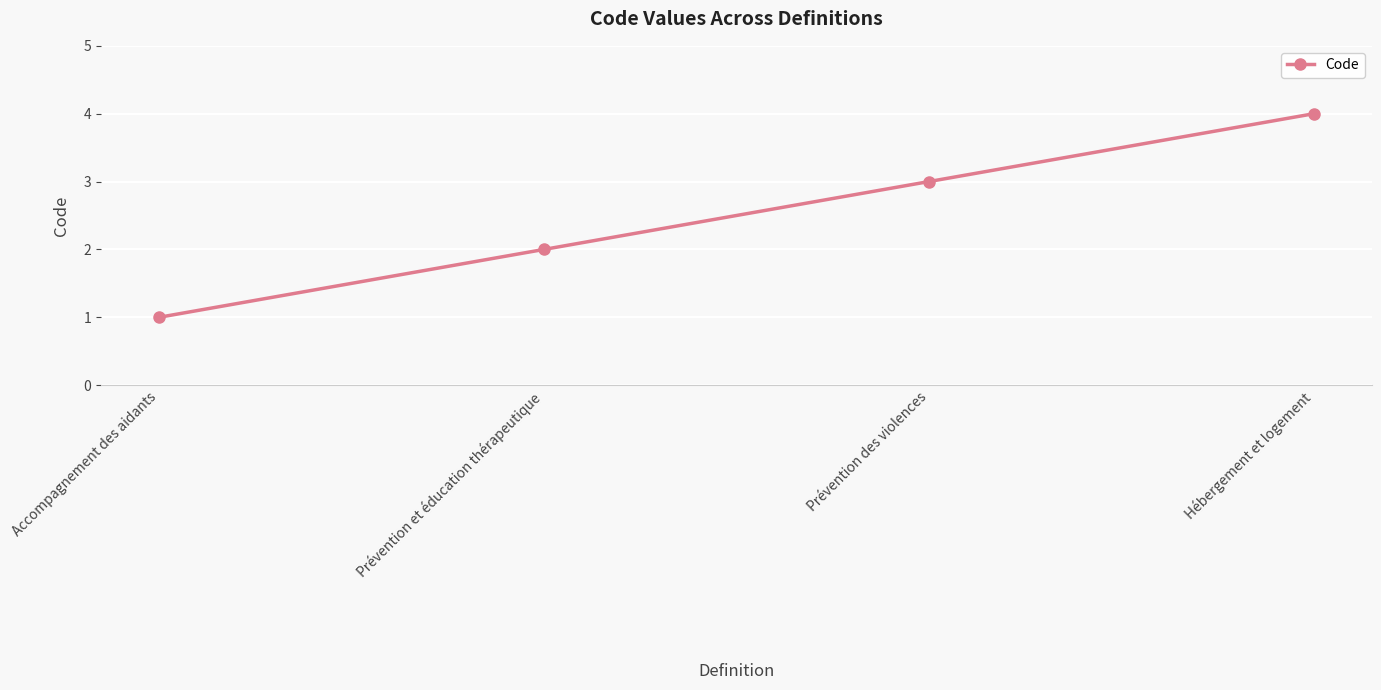

Which label corresponds to the smallest value in the chart?

Accompagnement des aidants